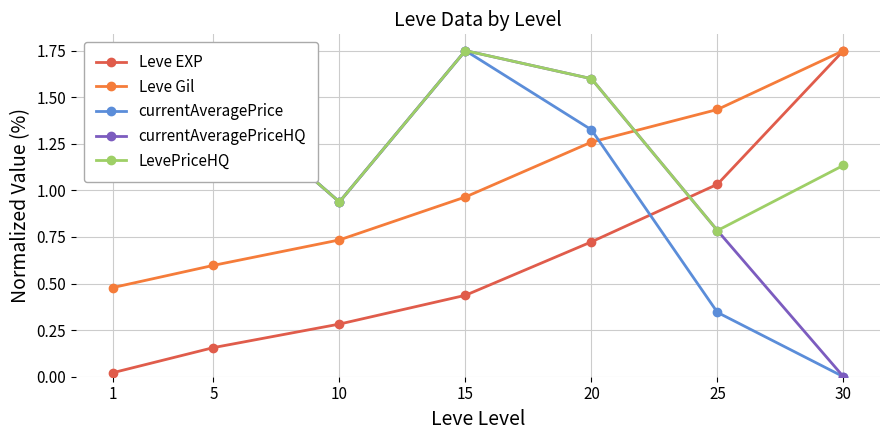

True or false: currentAveragePrice has a value of 0.1 at 25.

False